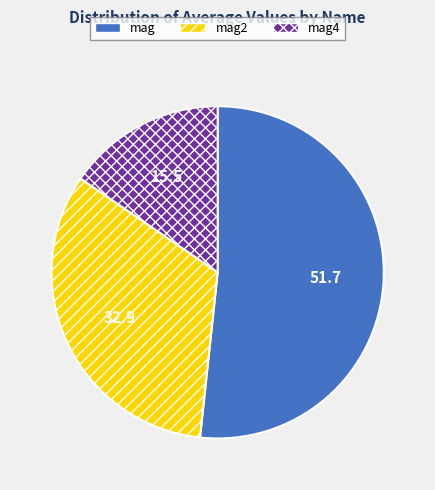

Which slice represents more than half of the pie?

mag